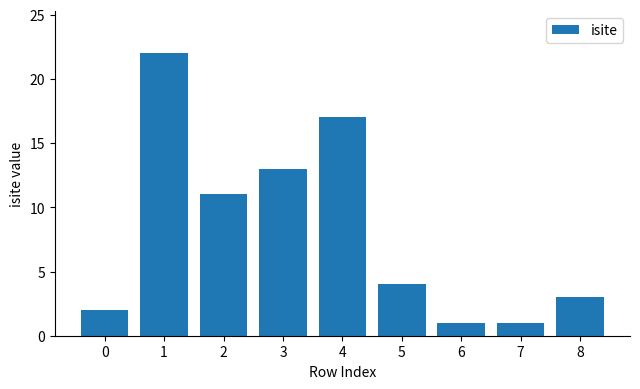

Where does the data first go above 4?

1